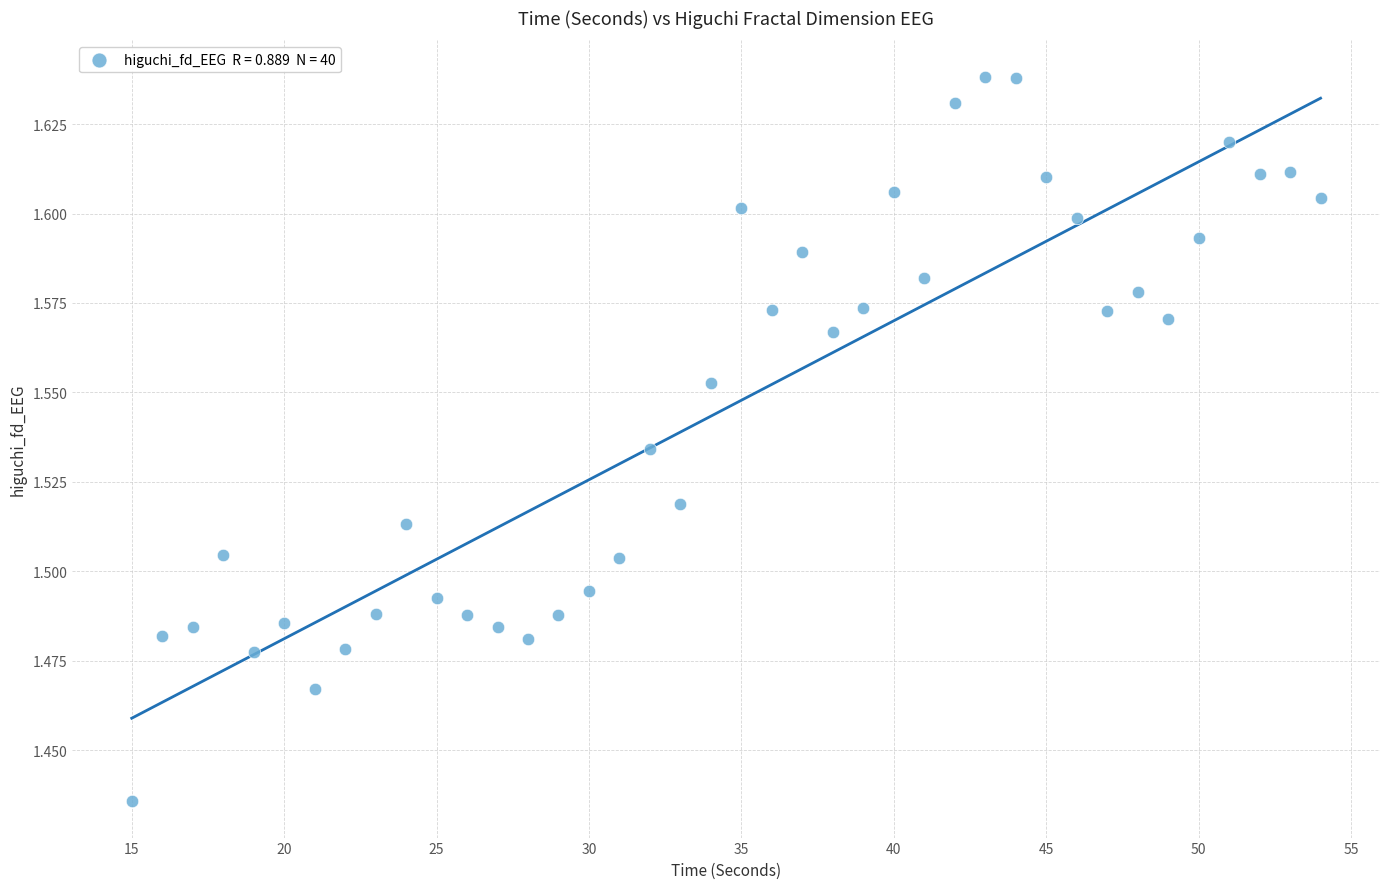

How many points are shown in the scatter plot?

40